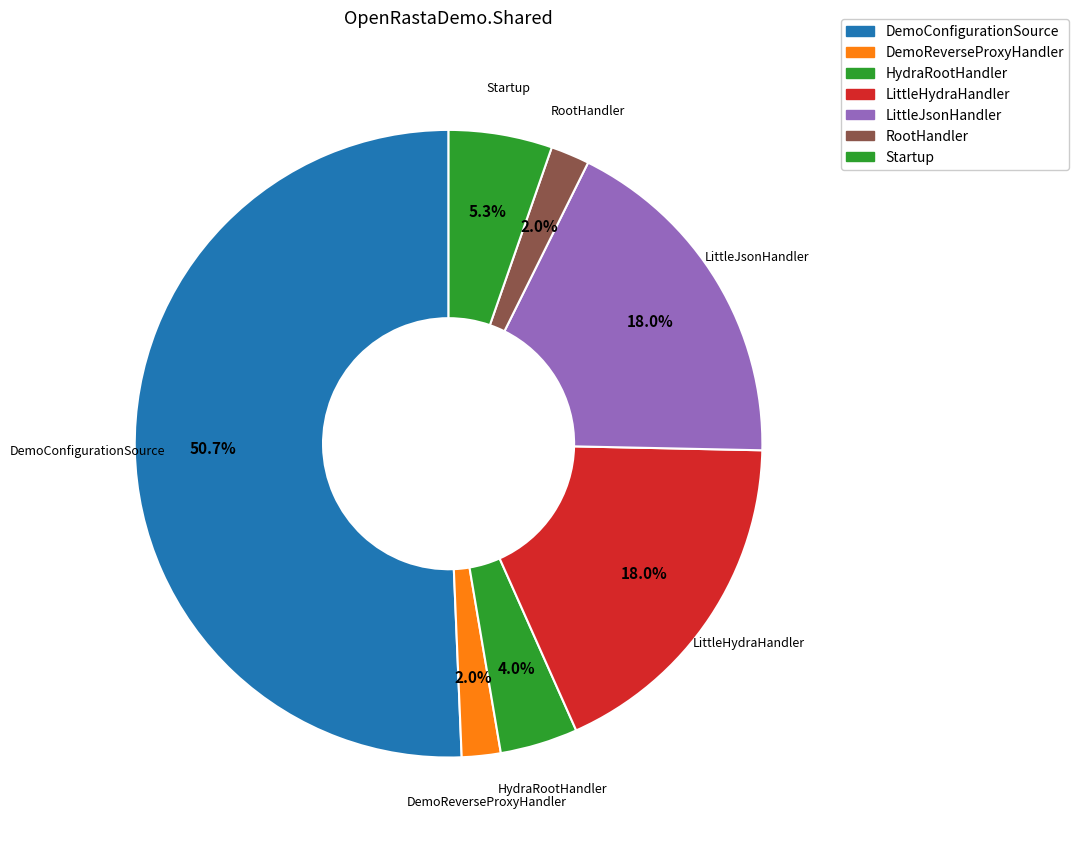

To the nearest percent, what is the difference between the HydraRootHandler and LittleJsonHandler slice percentages?

14%